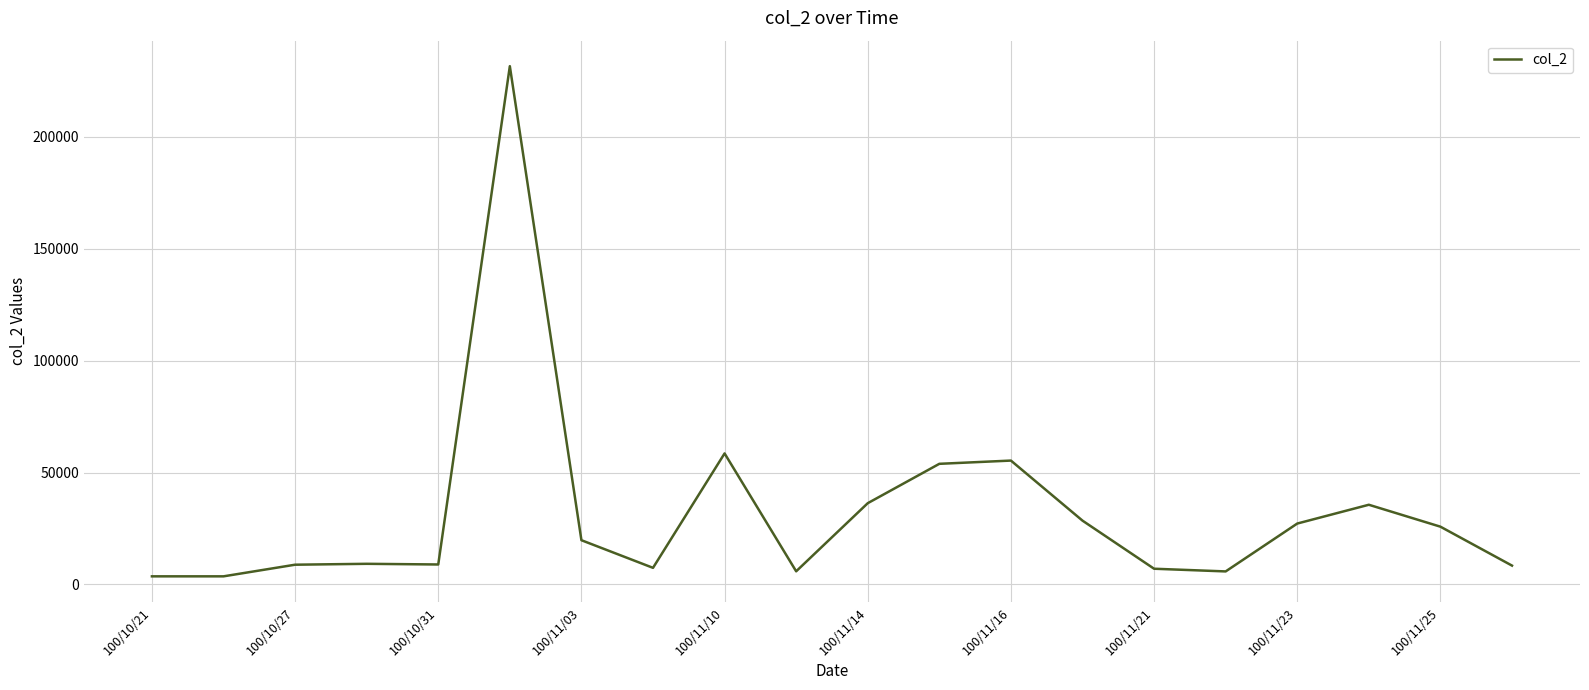

What is the average value?

32058